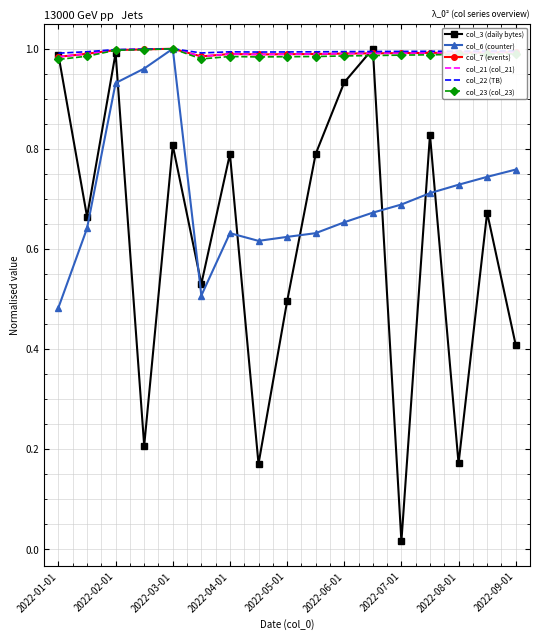

Which series has the largest range (max minus min)?

col_3 (daily bytes)